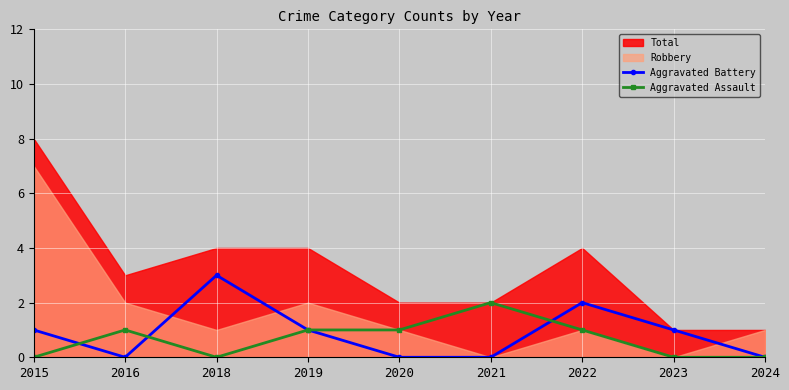

What is the approximate value of Aggravated Assault at 2016?

1